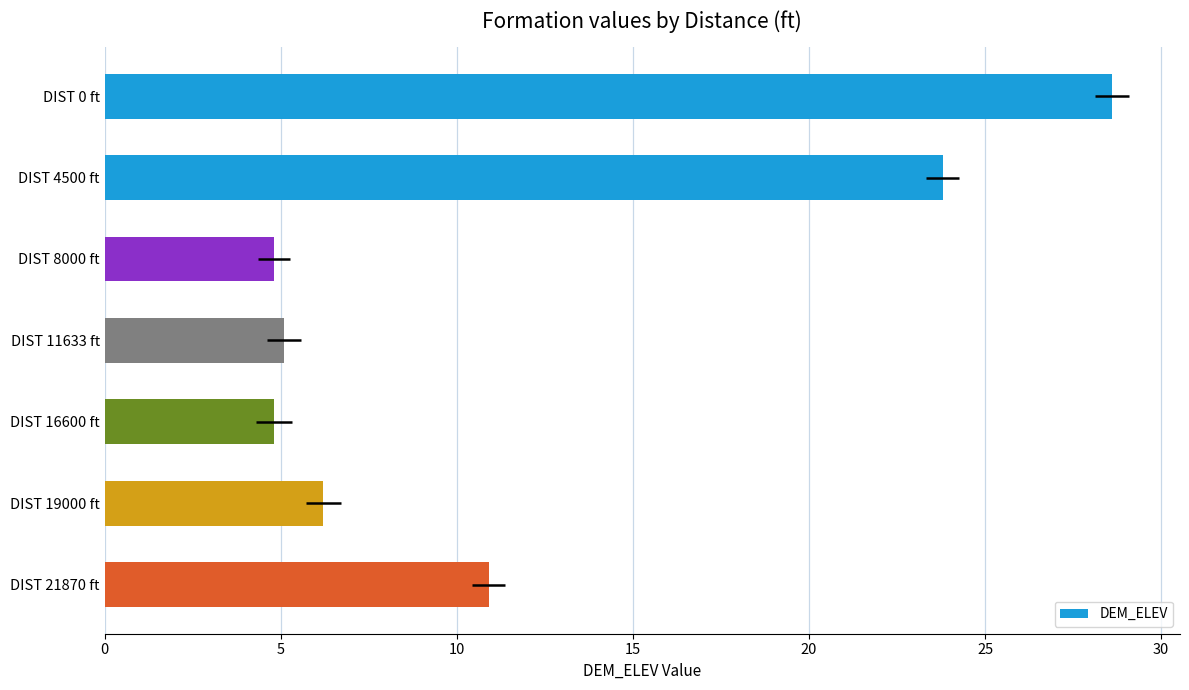

What is the sum of all values?

84.2